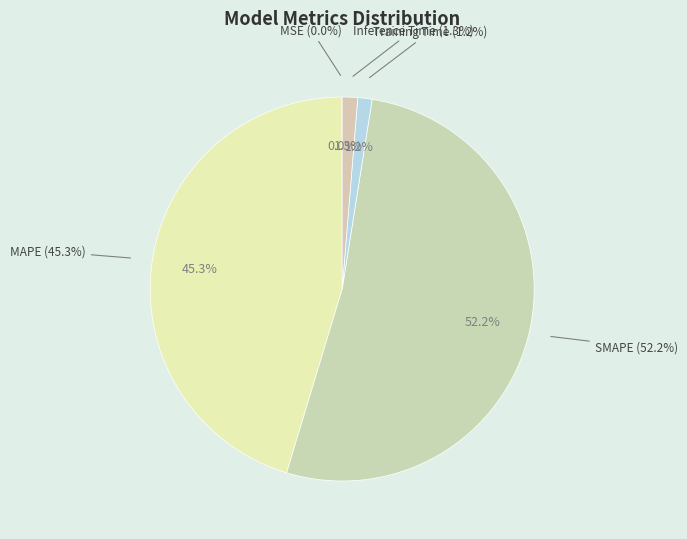

Which slice is the largest?

SMAPE